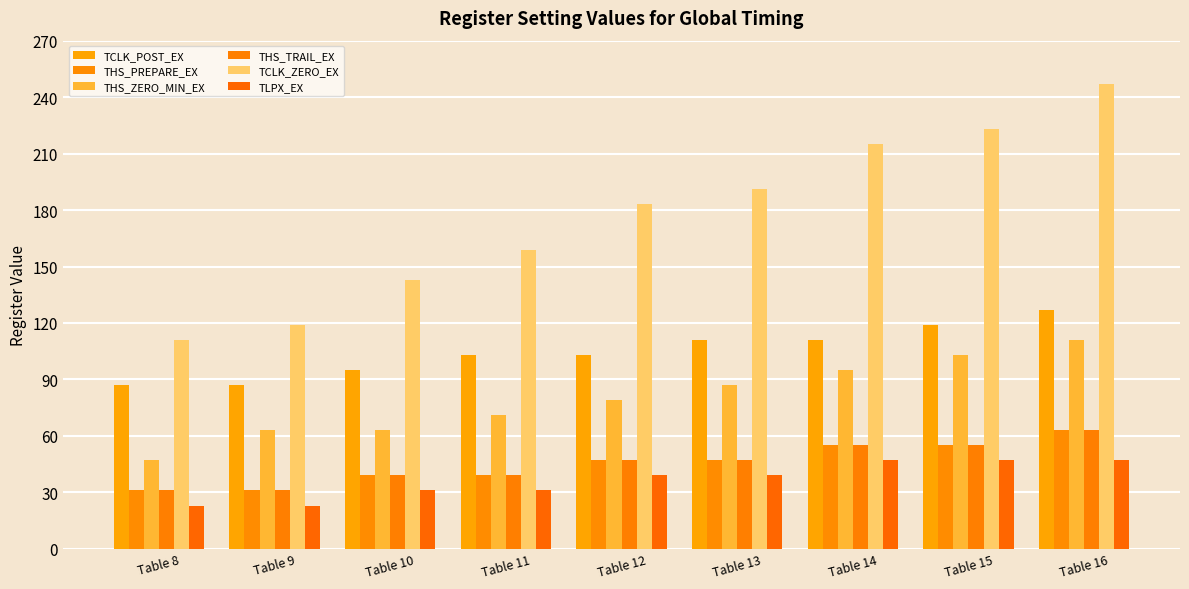

What is the total value across all series at Table 16?

658